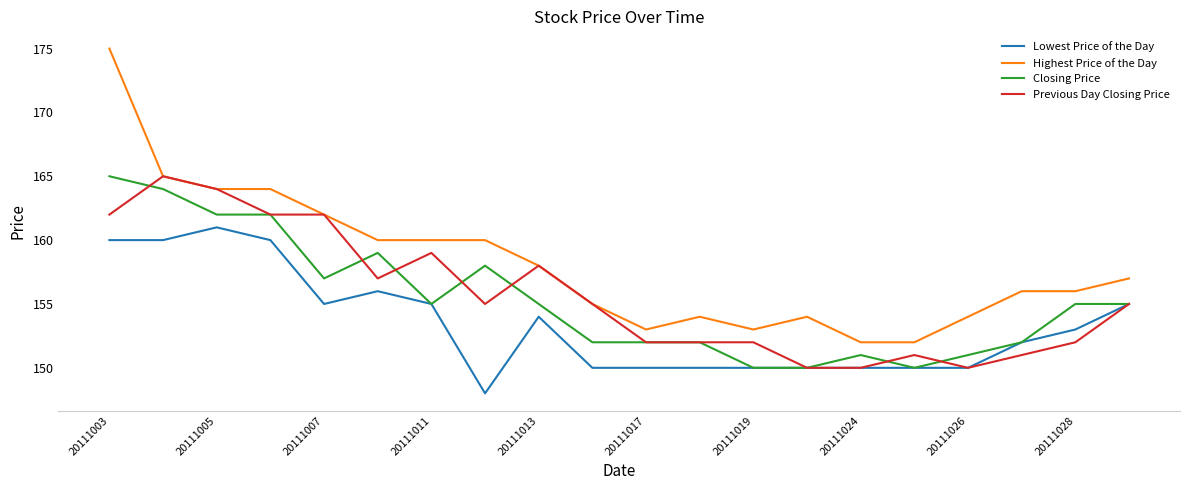

Which series has the largest range (max minus min)?

Highest Price of the Day